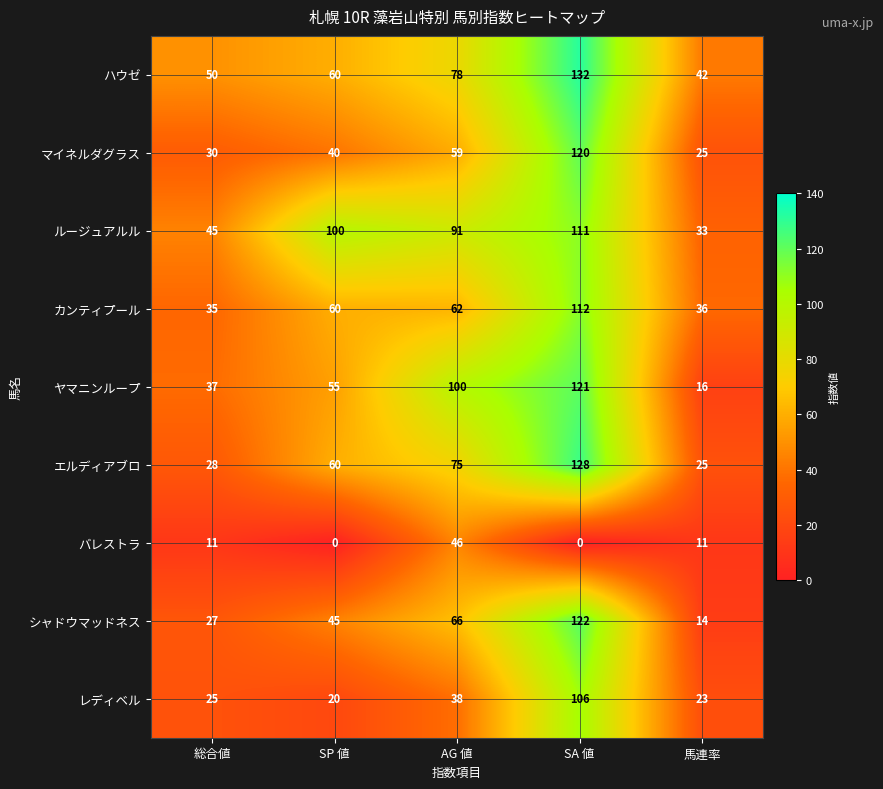

What is the difference between the maximum and minimum values in the ハウゼ series?

90